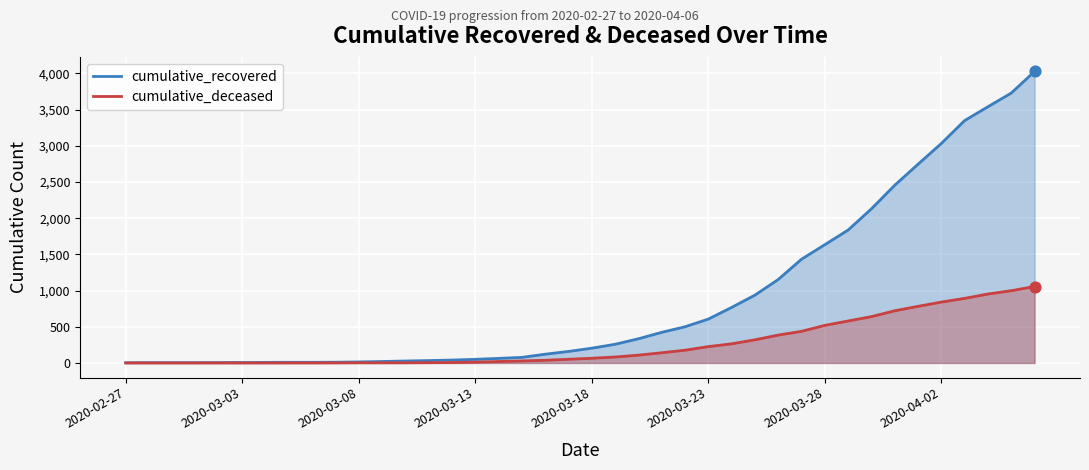

Which series has the largest total across all categories?

cumulative_recovered